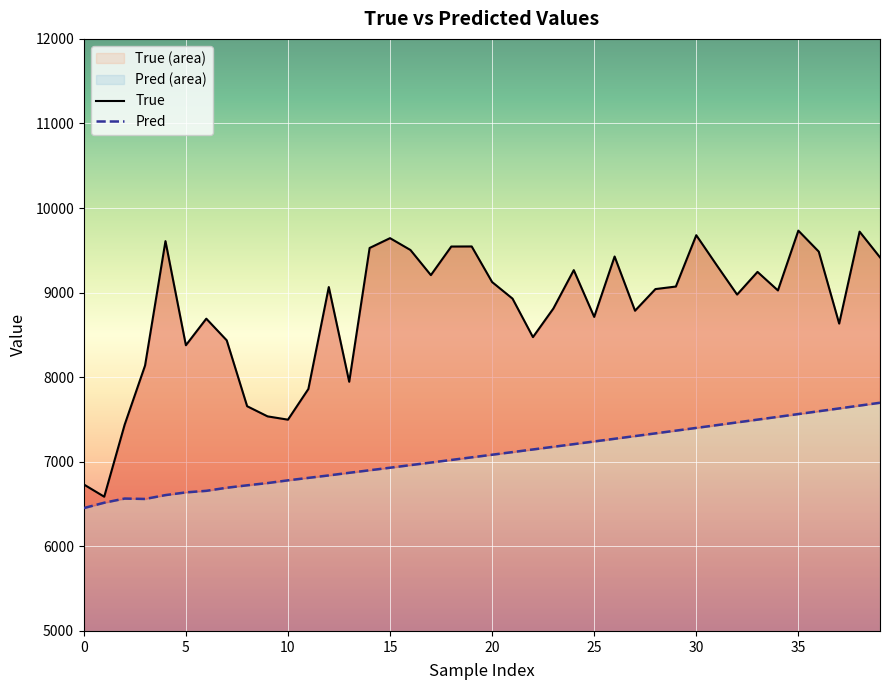

What is the sum of all True values?

351437.0